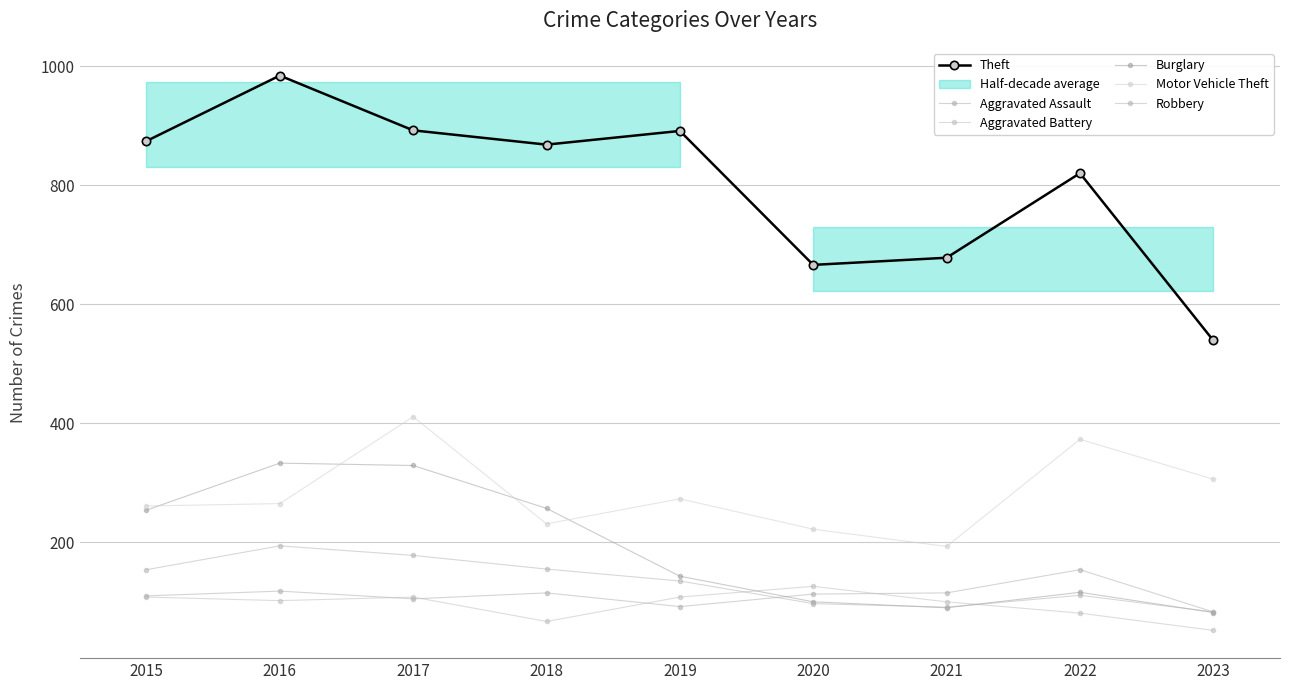

Reading left to right, extract all data points from this chart.

Aggravated Assault: 110	118	105	115	92	113	115	154	83
Aggravated Battery: 108	102	108	67	108	126	100	81	52
Burglary: 254	333	329	257	143	100	90	116	82
Motor Vehicle Theft: 261	265	411	231	273	222	193	373	306
Robbery: 154	194	178	155	135	97	91	111	83
Theft: 874	984	892	868	891	666	678	820	539